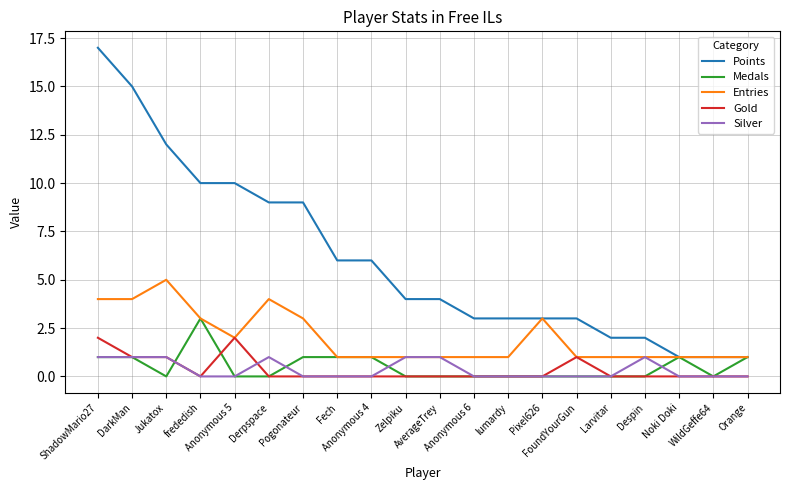

Reading right to left, extract all data points from this chart.

Points: Orange=1	WildGeffe64=1	Noki Doki=1	Despin=2	Larvitar=2	FoundYourGun=3	Pixel626=3	lumardy=3	Anonymous 6=3	AverageTrey=4	Zelpiku=4	Anonymous 4=6	Fech=6	Pogonateur=9	Derpspace=9	Anonymous 5=10	frededish=10	Jukatox=12	DarkMan=15	ShadowMario27=17
Medals: Orange=1	WildGeffe64=0	Noki Doki=1	Despin=0	Larvitar=0	FoundYourGun=0	Pixel626=0	lumardy=0	Anonymous 6=0	AverageTrey=0	Zelpiku=0	Anonymous 4=1	Fech=1	Pogonateur=1	Derpspace=0	Anonymous 5=0	frededish=3	Jukatox=0	DarkMan=1	ShadowMario27=1
Entries: Orange=1	WildGeffe64=1	Noki Doki=1	Despin=1	Larvitar=1	FoundYourGun=1	Pixel626=3	lumardy=1	Anonymous 6=1	AverageTrey=1	Zelpiku=1	Anonymous 4=1	Fech=1	Pogonateur=3	Derpspace=4	Anonymous 5=2	frededish=3	Jukatox=5	DarkMan=4	ShadowMario27=4
Gold: Orange=0	WildGeffe64=0	Noki Doki=0	Despin=0	Larvitar=0	FoundYourGun=1	Pixel626=0	lumardy=0	Anonymous 6=0	AverageTrey=0	Zelpiku=0	Anonymous 4=0	Fech=0	Pogonateur=0	Derpspace=0	Anonymous 5=2	frededish=0	Jukatox=1	DarkMan=1	ShadowMario27=2
Silver: Orange=0	WildGeffe64=0	Noki Doki=0	Despin=1	Larvitar=0	FoundYourGun=0	Pixel626=0	lumardy=0	Anonymous 6=0	AverageTrey=1	Zelpiku=1	Anonymous 4=0	Fech=0	Pogonateur=0	Derpspace=1	Anonymous 5=0	frededish=0	Jukatox=1	DarkMan=1	ShadowMario27=1